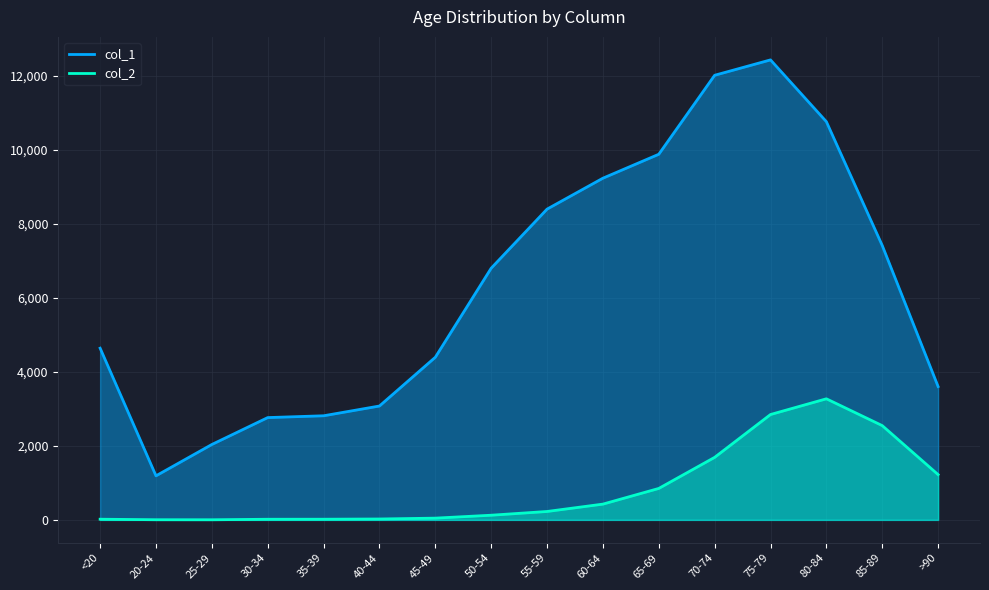

How many data points in col_2 are above 227?

7